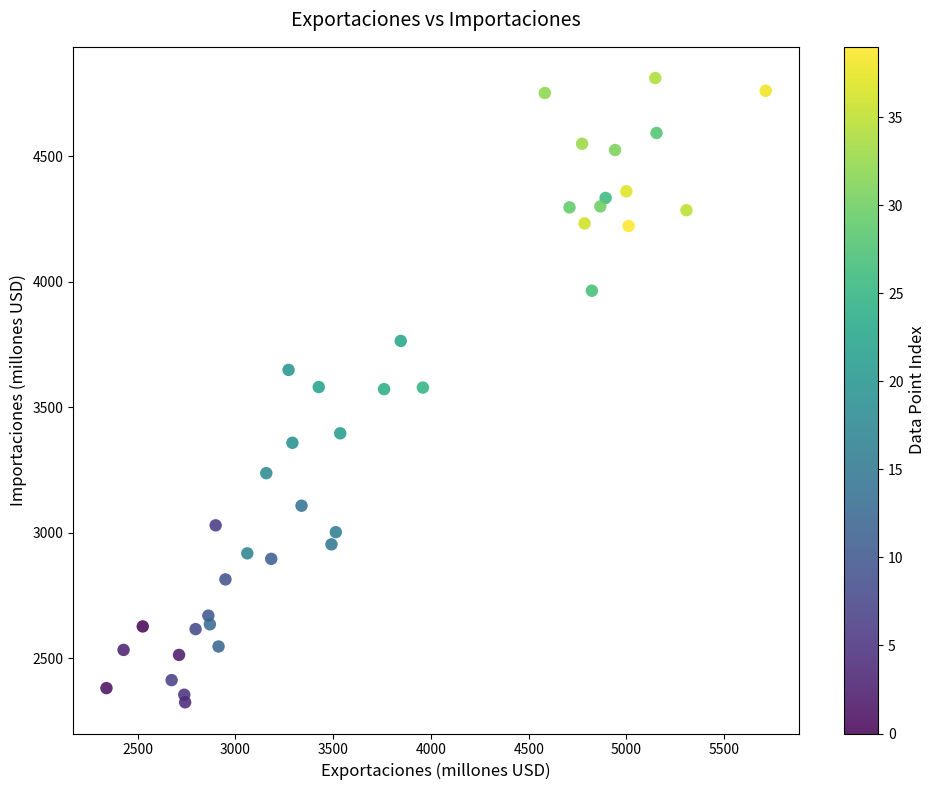

What is the range of Y values (max minus min)?

2485.3